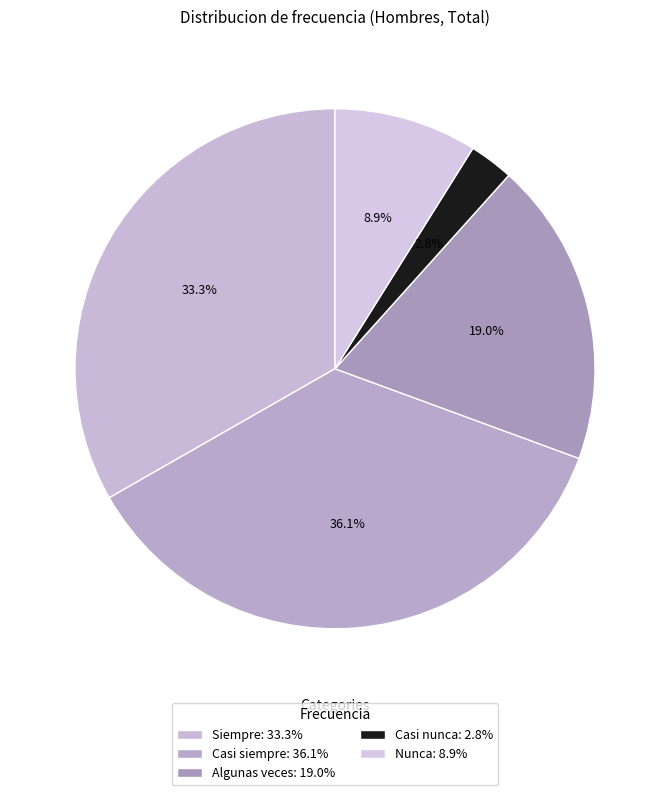

To the nearest percent, what is the combined percentage of Nunca and Casi siempre?

45%